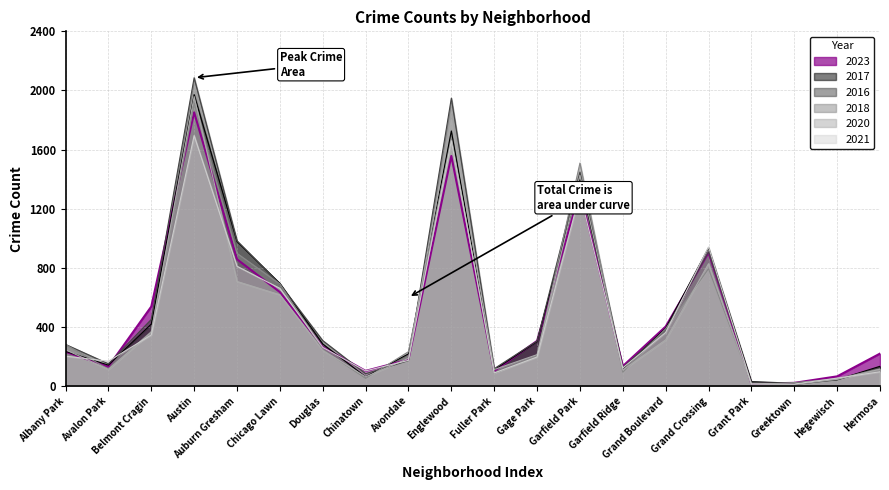

What is the label of the 14th point from the right?

Douglas